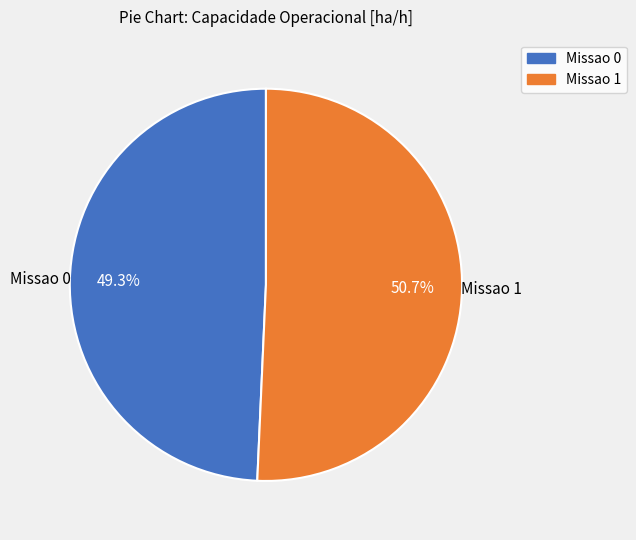

What percentage is the Missao 0 slice, to the nearest percent?

49%